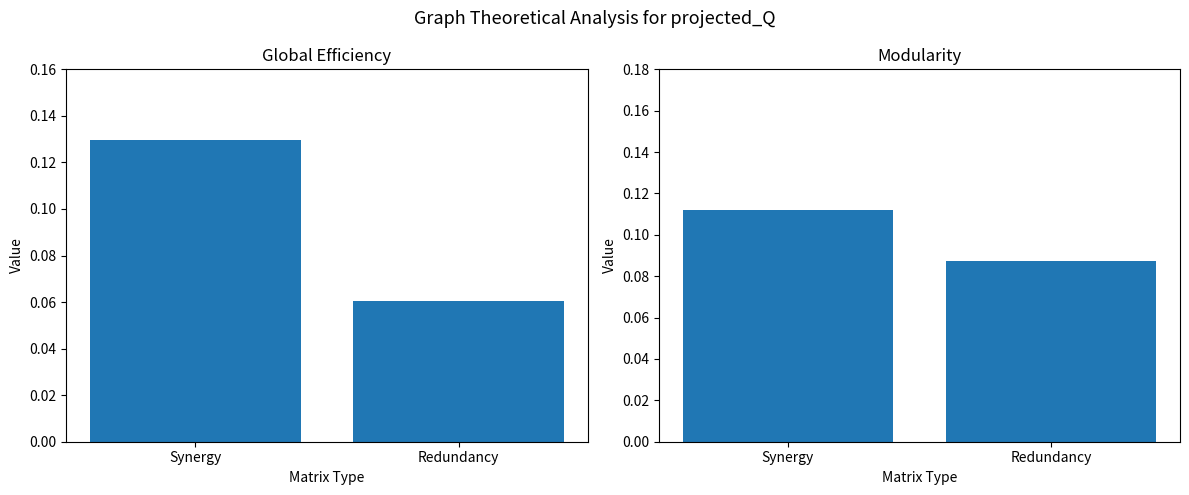

What position from the left is Redundancy?

2